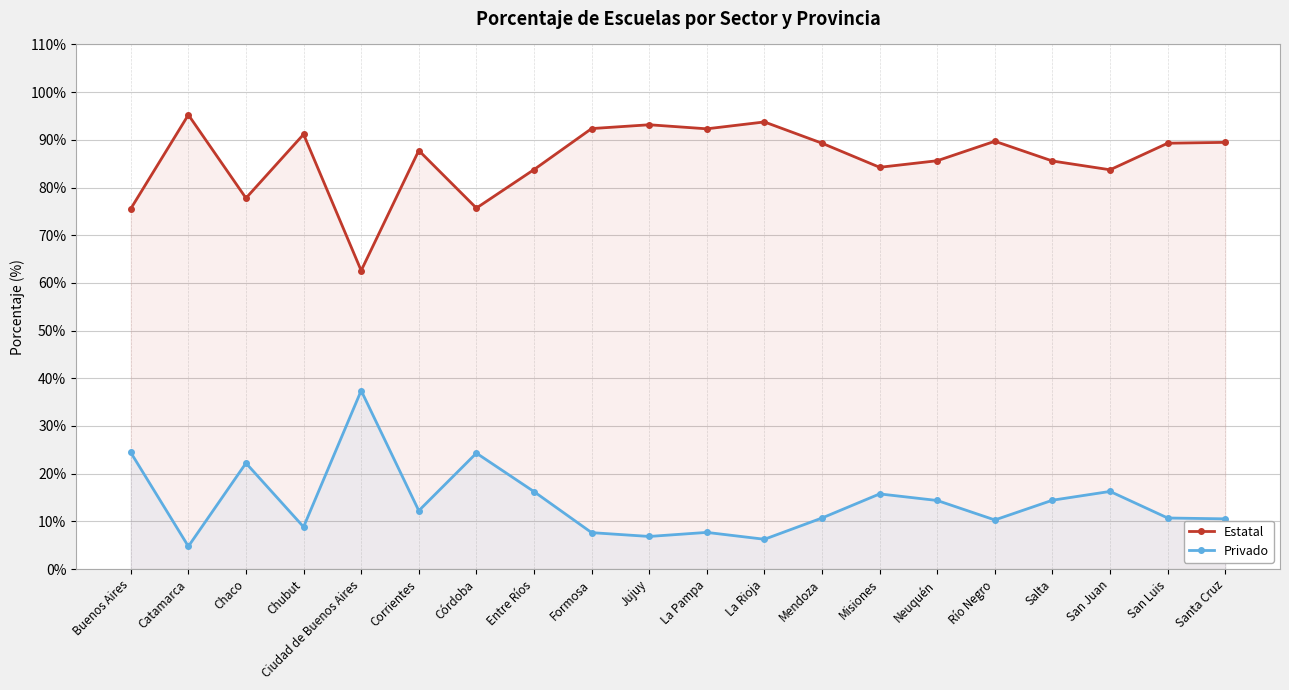

Reading left to right, list all the values displayed in this chart.

Estatal: Buenos Aires=75.5	Catamarca=95.2	Chaco=77.8	Chubut=91.2	Ciudad de Buenos Aires=62.6	Corrientes=87.8	Córdoba=75.7	Entre Ríos=83.8	Formosa=92.4	Jujuy=93.2	La Pampa=92.3	La Rioja=93.8	Mendoza=89.3	Misiones=84.2	Neuquén=85.6	Río Negro=89.7	Salta=85.6	San Juan=83.7	San Luis=89.3	Santa Cruz=89.5
Privado: Buenos Aires=24.4	Catamarca=4.8	Chaco=22.2	Chubut=8.8	Ciudad de Buenos Aires=37.4	Corrientes=12.2	Córdoba=24.3	Entre Ríos=16.2	Formosa=7.6	Jujuy=6.8	La Pampa=7.7	La Rioja=6.2	Mendoza=10.7	Misiones=15.8	Neuquén=14.4	Río Negro=10.3	Salta=14.4	San Juan=16.3	San Luis=10.7	Santa Cruz=10.5